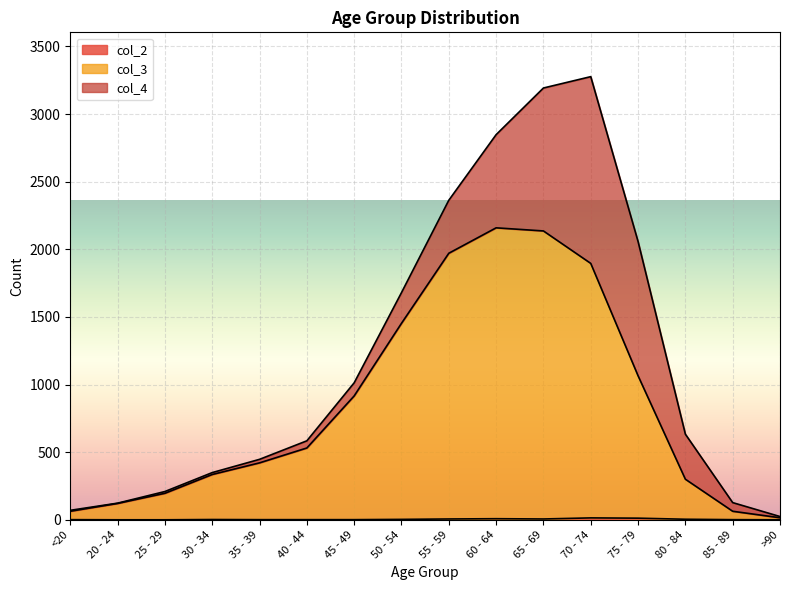

How many positive values does the col_2 series have?

13